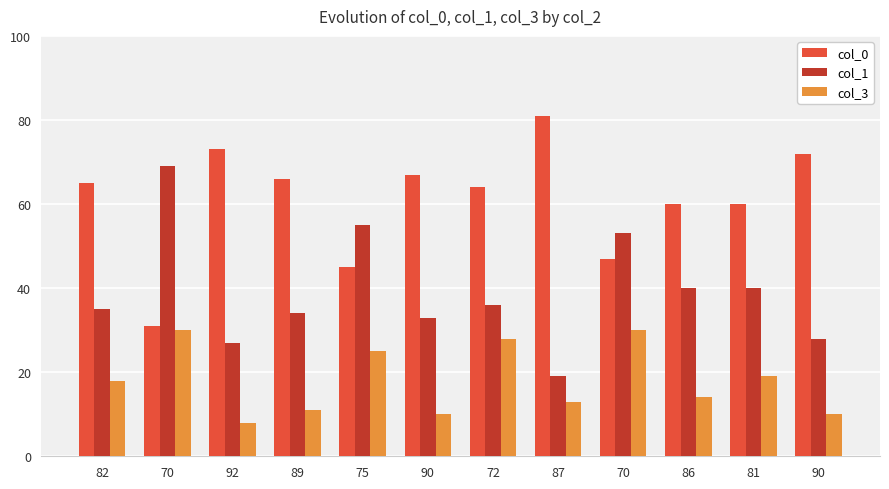

What is the minimum value for col_1?

19